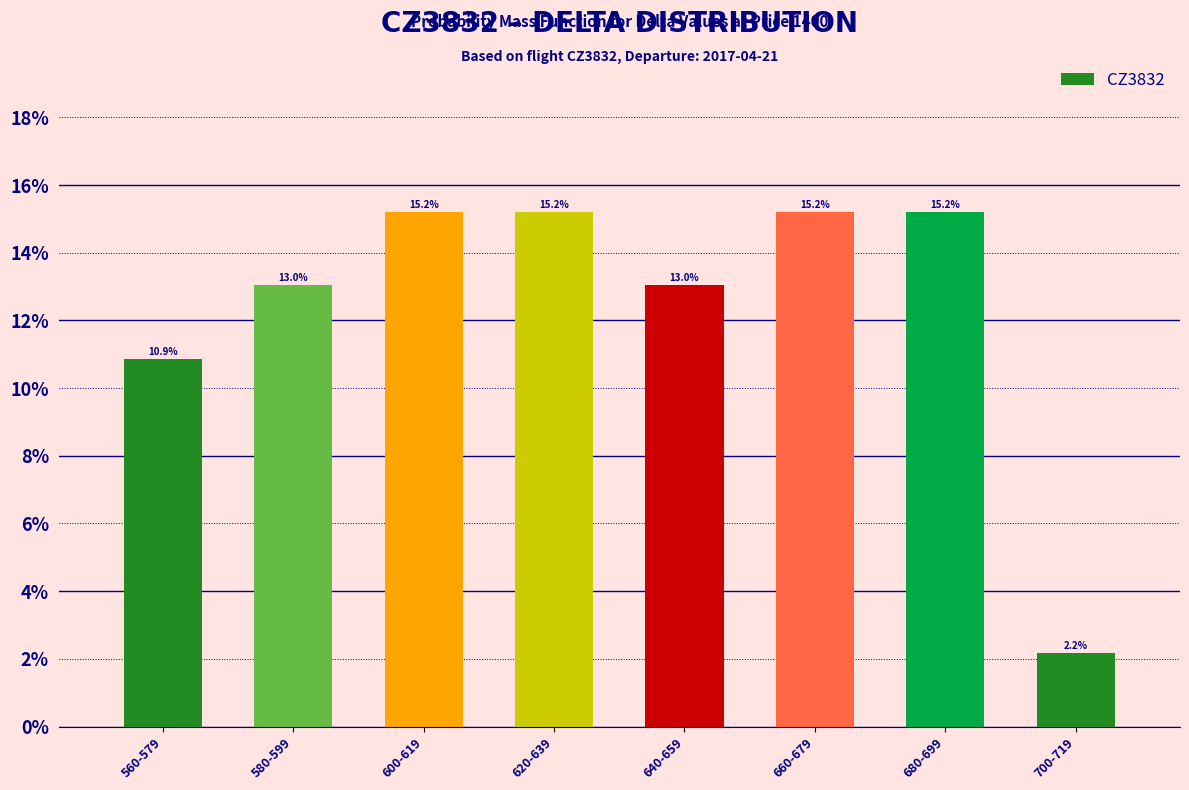

What is the smallest value displayed?

2.2